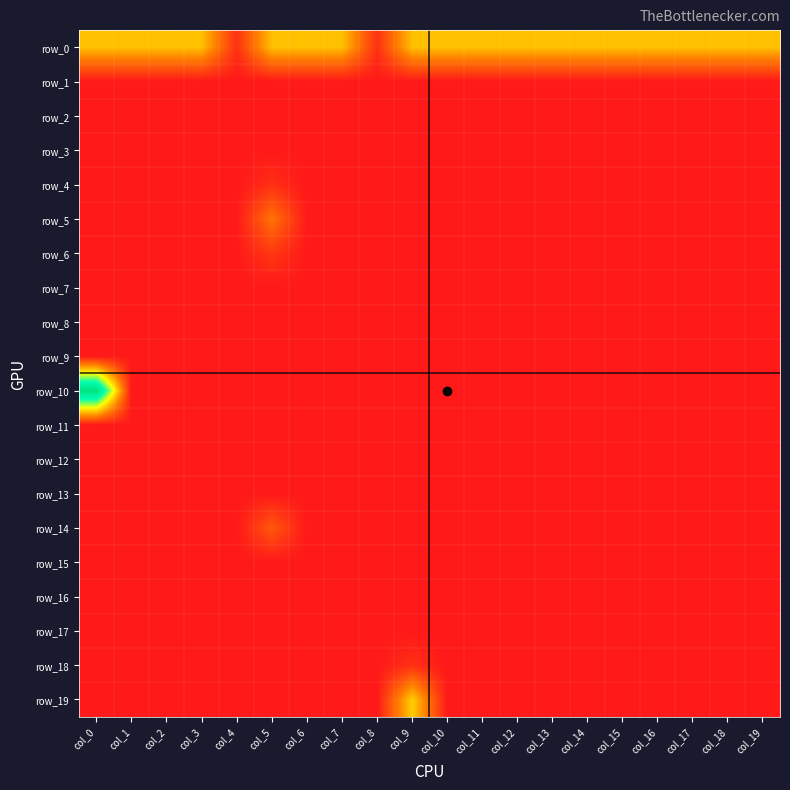

At col_19, list the series in order from largest to smallest.

row_0, row_1, row_2, row_3, row_4, row_5, row_6, row_7, row_8, row_9, row_10, row_11, row_12, row_13, row_14, row_15, row_16, row_17, row_18, row_19